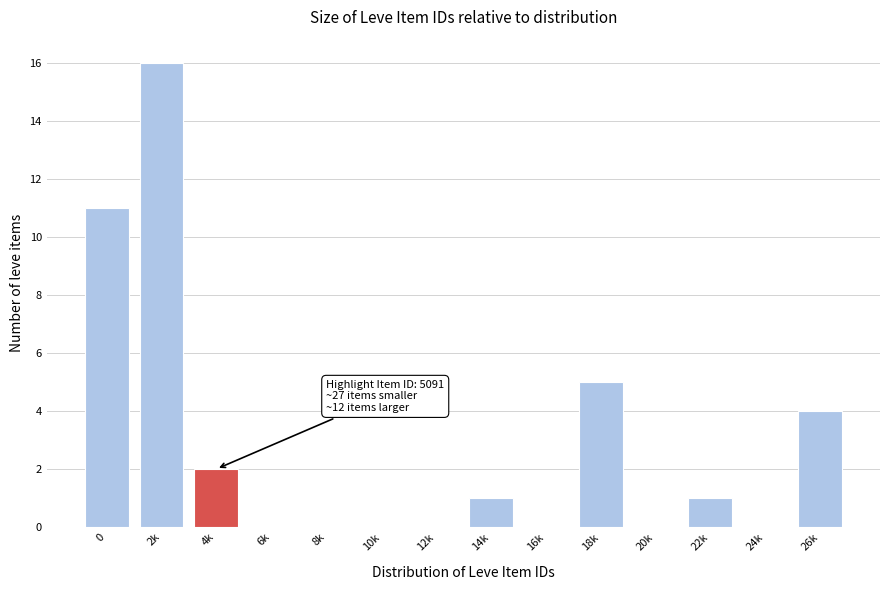

Reading left to right, list all the values displayed in this chart.

0=11	2k=16	4k=2	6k=0	8k=0	10k=0	12k=0	14k=1	16k=0	18k=5	20k=0	22k=1	24k=0	26k=4